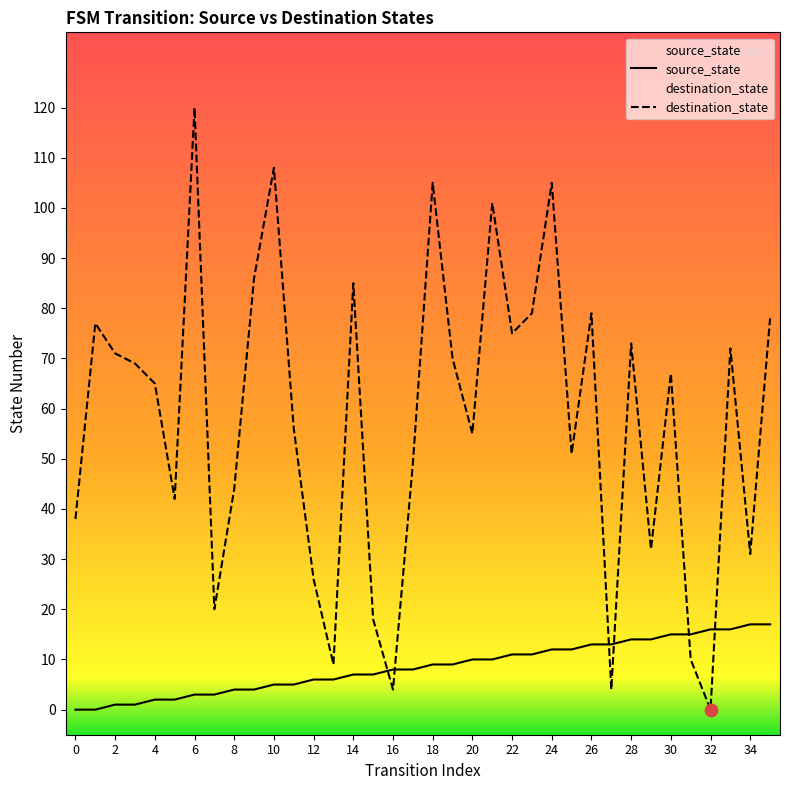

Which series has the largest total across all categories?

destination_state